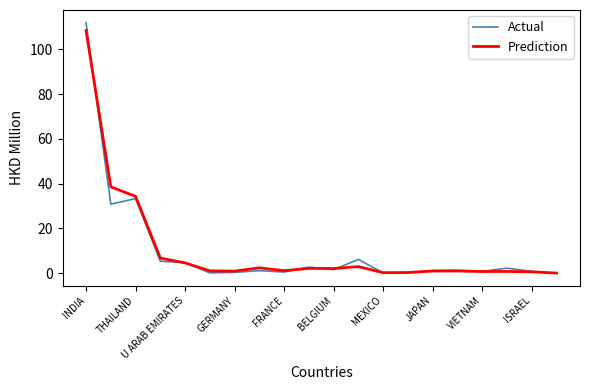

Which series has the largest range (max minus min)?

Actual